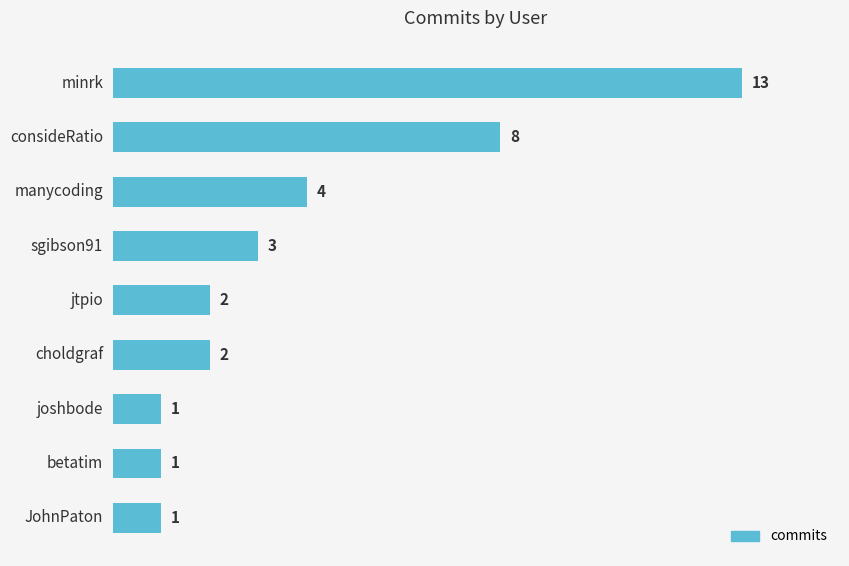

What is the maximum value shown in the chart?

13